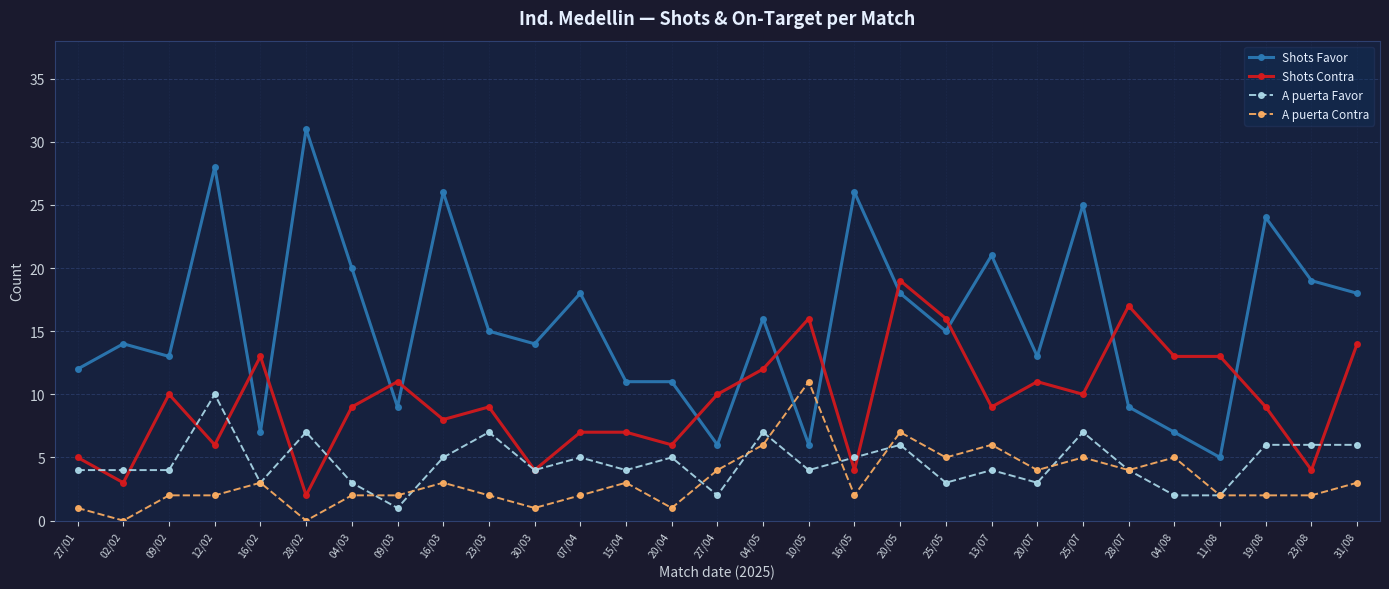

What is the highest value of the Shots Contra series?

19